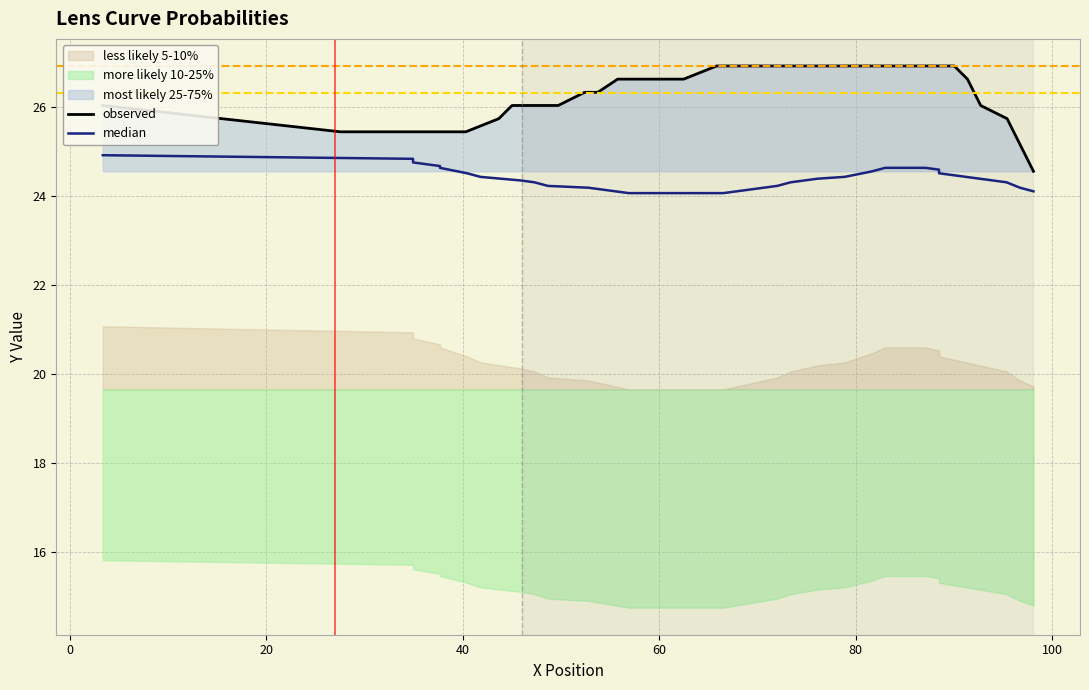

What is the minimum value for observed?

24.6